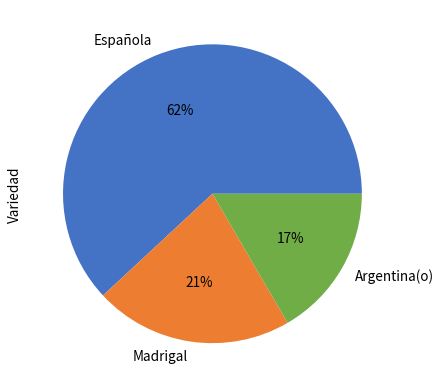

Count the number of slices in the pie.

3